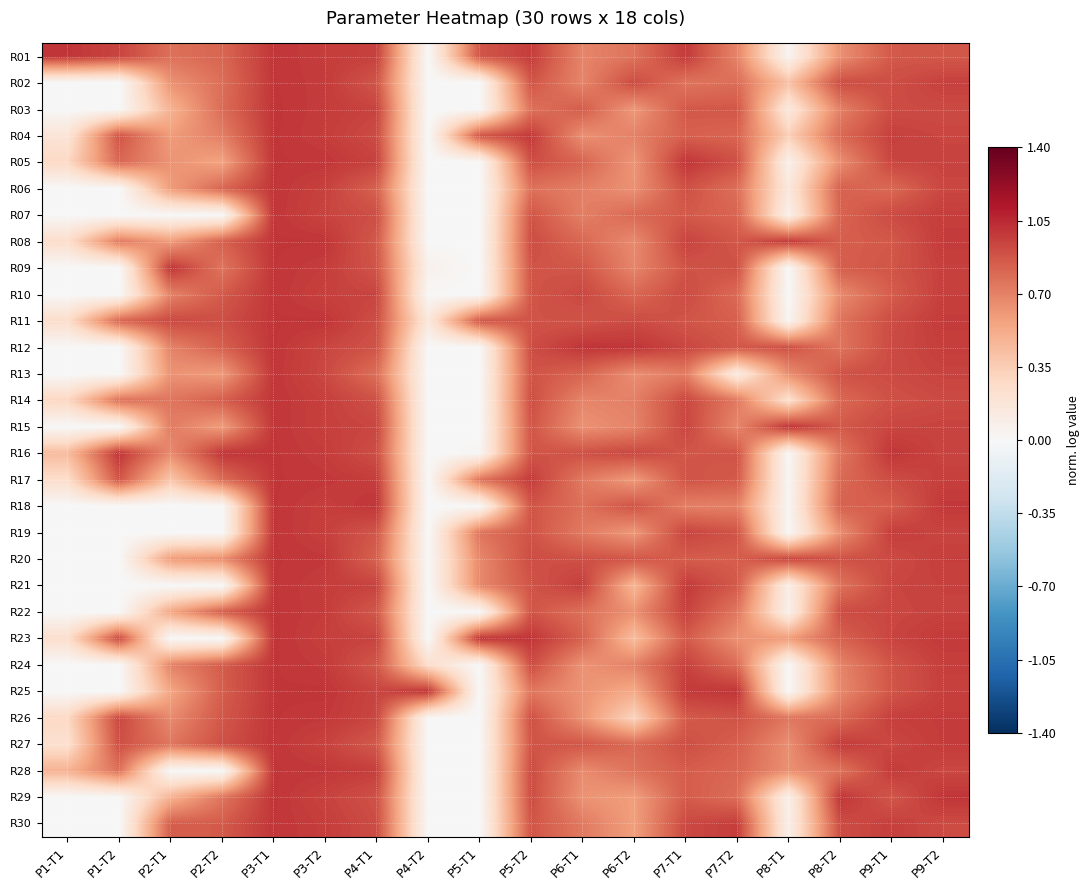

What is the spread (max minus min) of values at P1-T2?

1.0